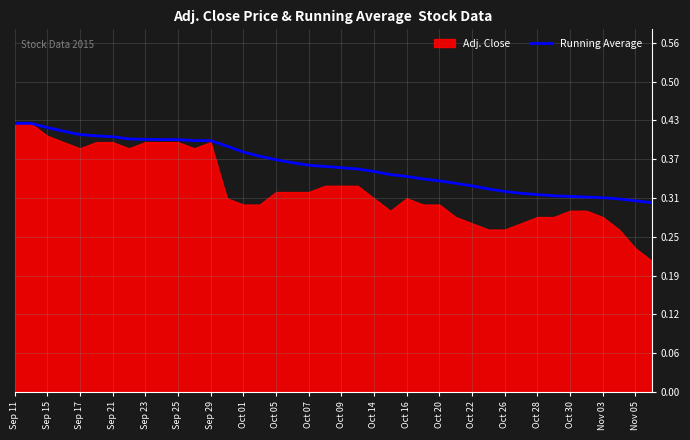

Is it true that Running Average equals 0.5 at Oct 16?

False